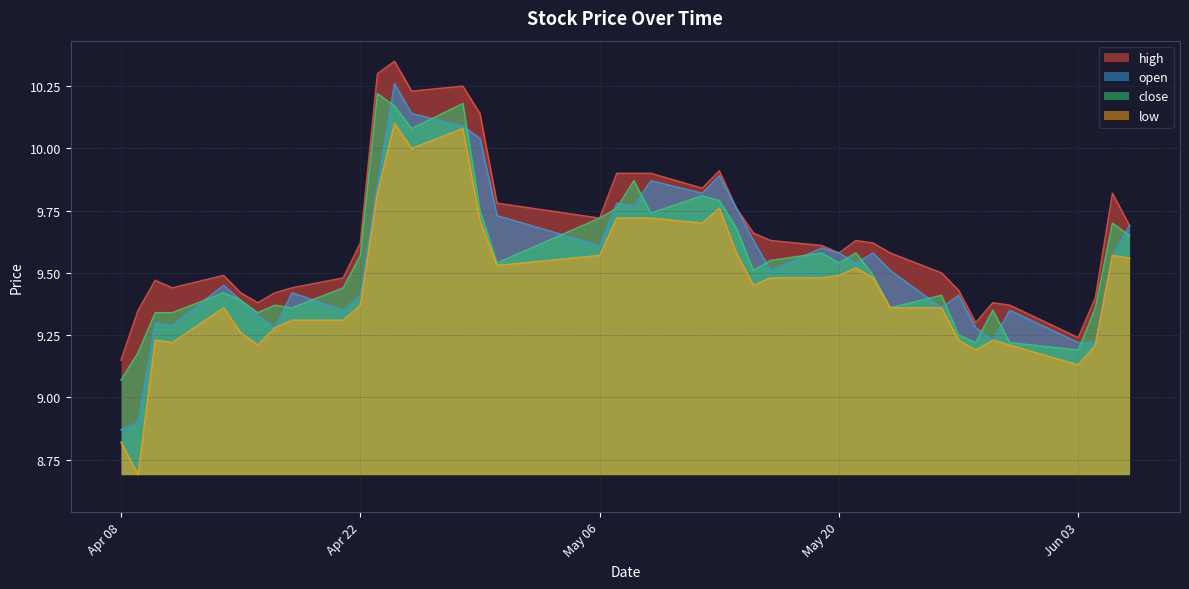

What is the average value of the open series?

9.5